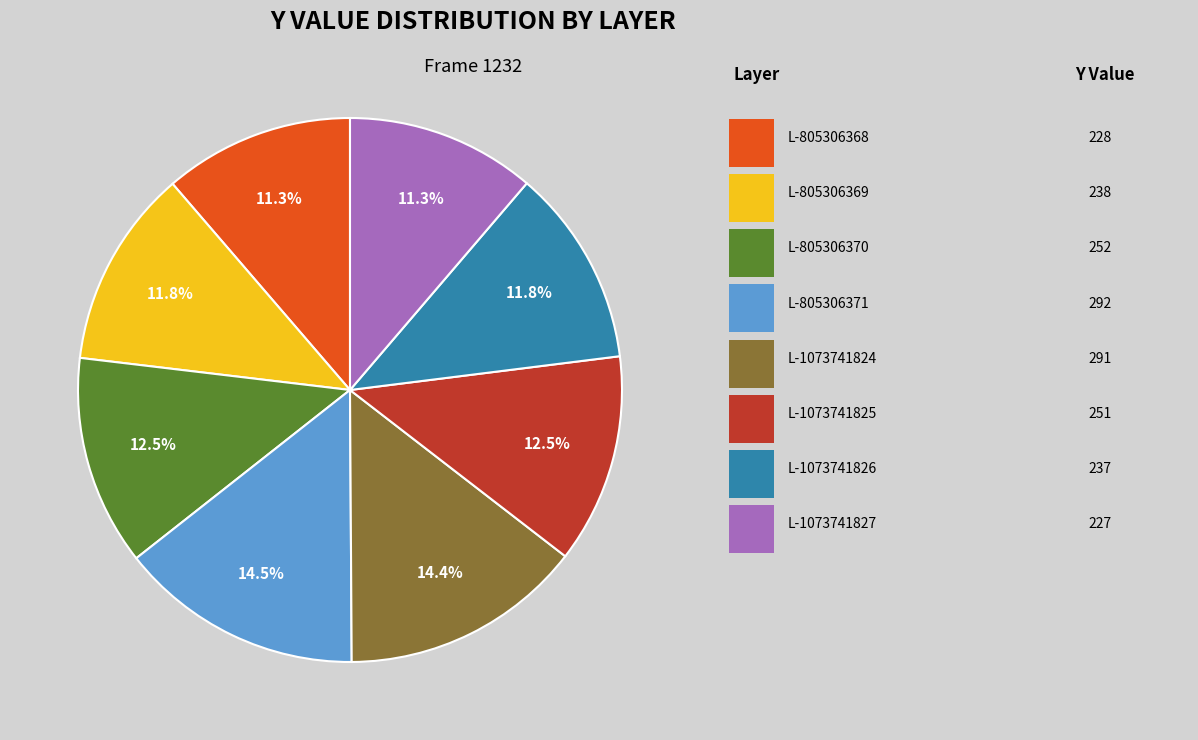

Is there any slice that represents more than half of the pie?

No